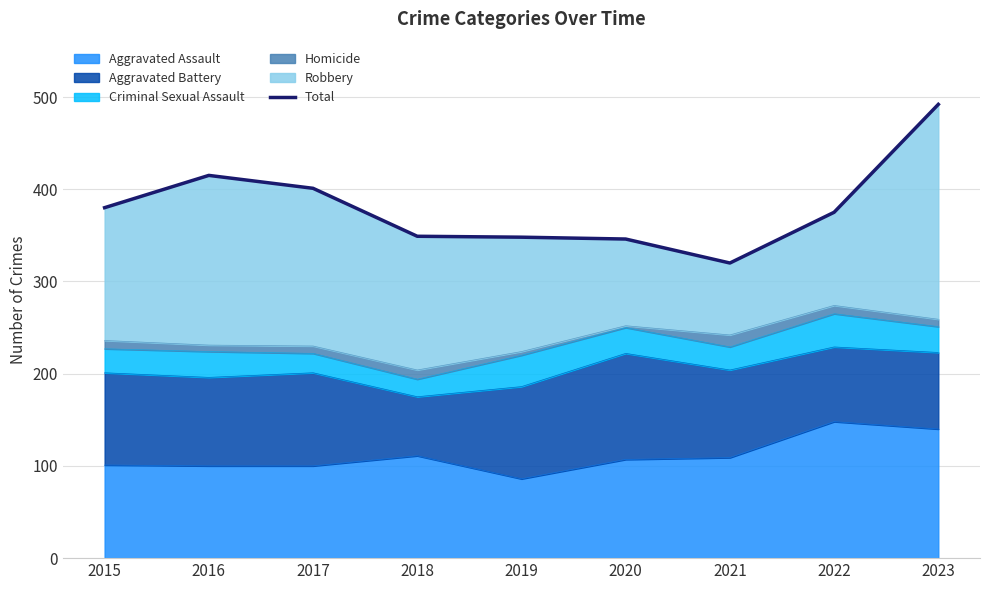

Where is the first local minimum?

2021